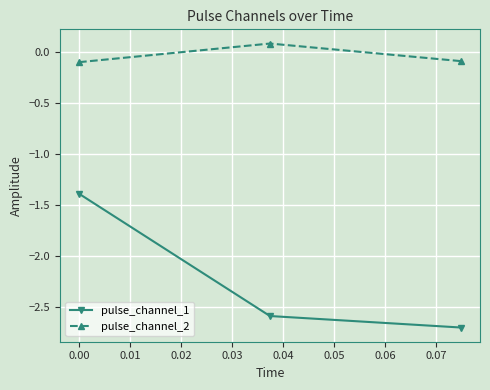

What is the minimum value for pulse_channel_1?

-2.7